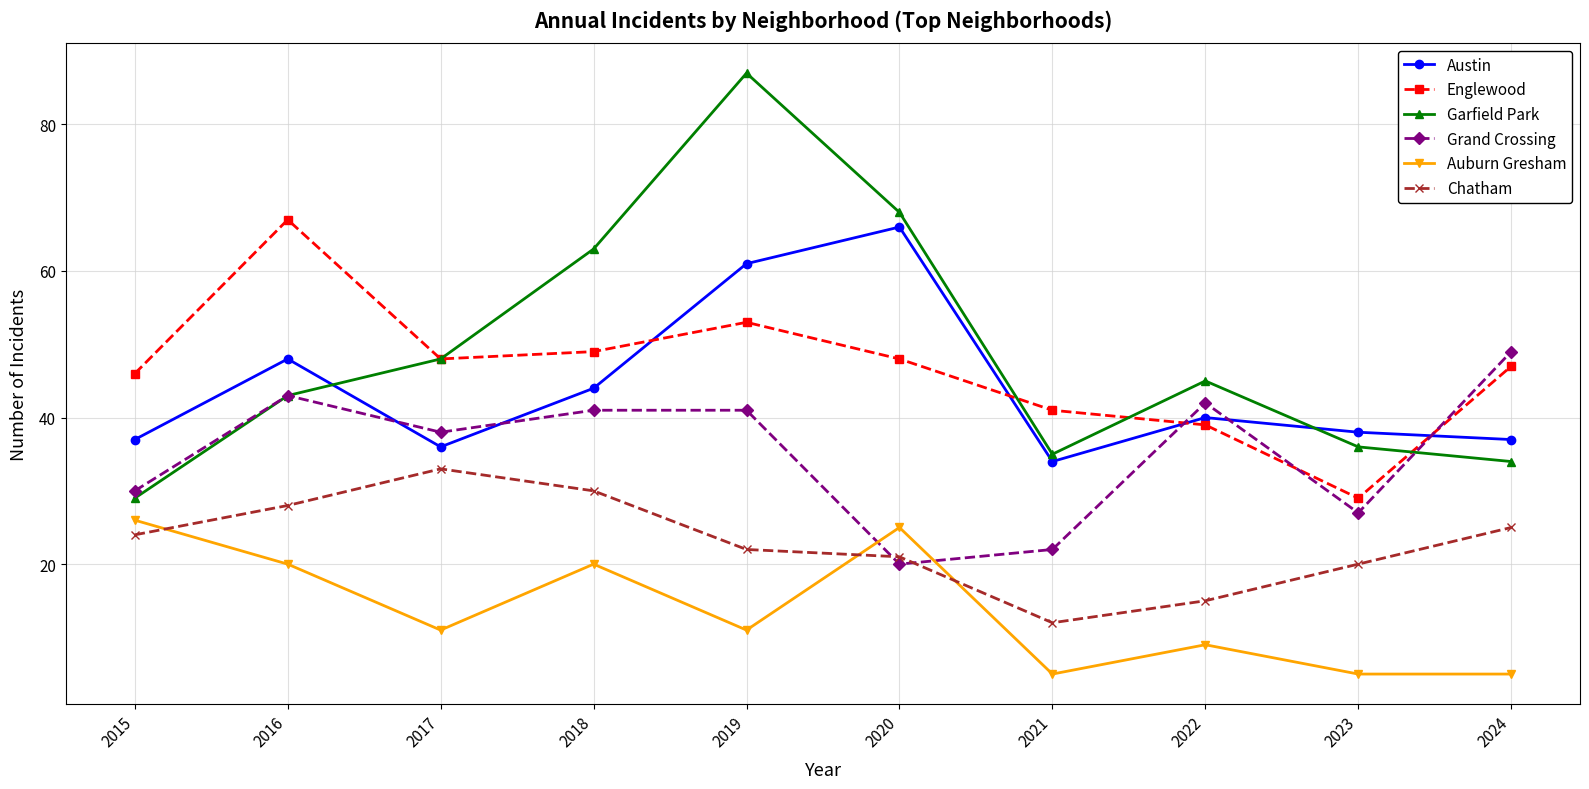

What are all the series names shown in the legend?

Austin, Englewood, Garfield Park, Grand Crossing, Auburn Gresham, Chatham